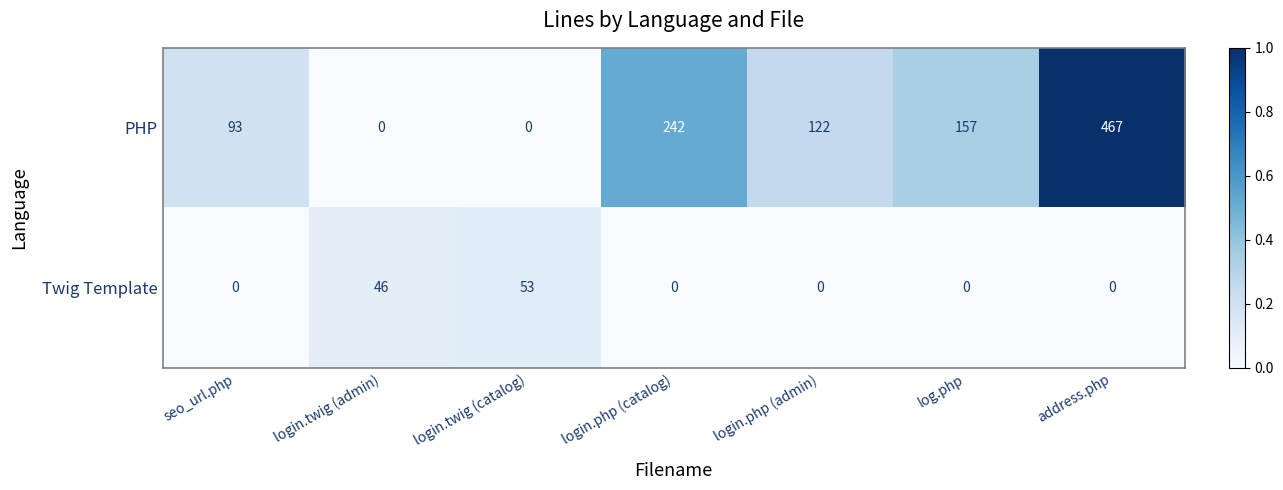

Which series changed the most between login.twig (admin) and log.php?

PHP